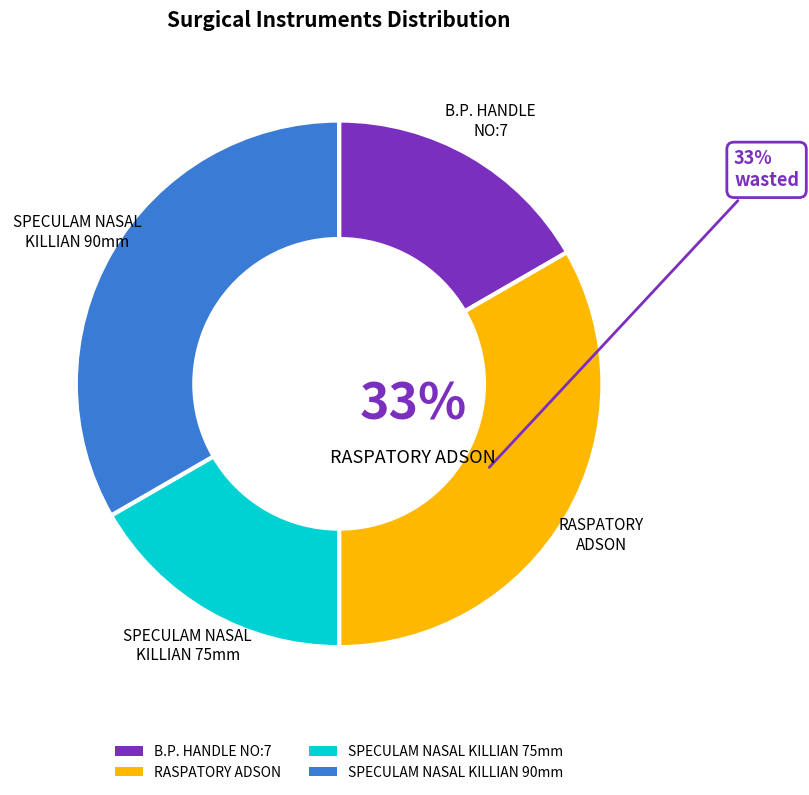

Is there a majority slice in this chart?

No